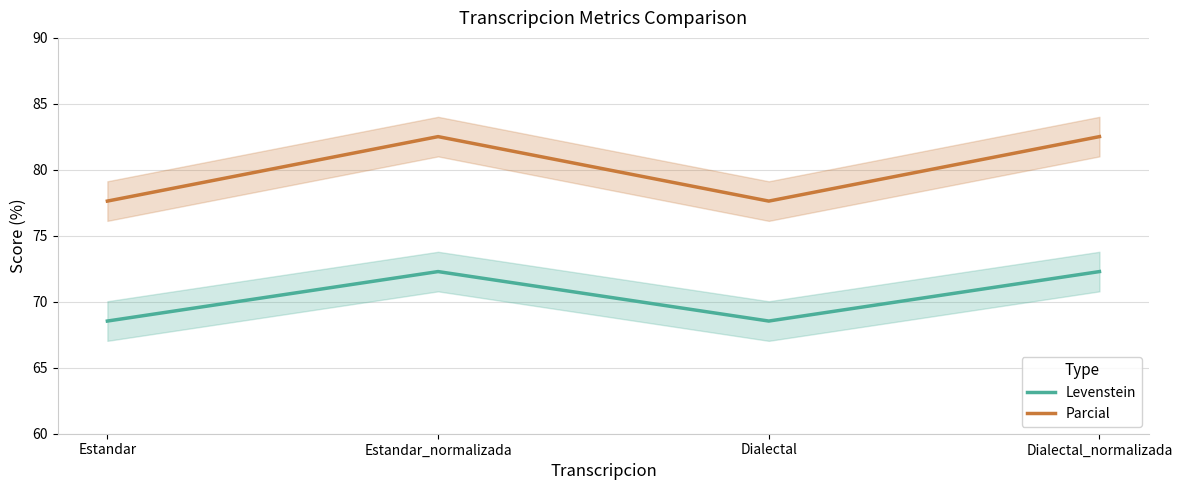

What is the approximate value of Parcial at Dialectal_normalizada?

82.5